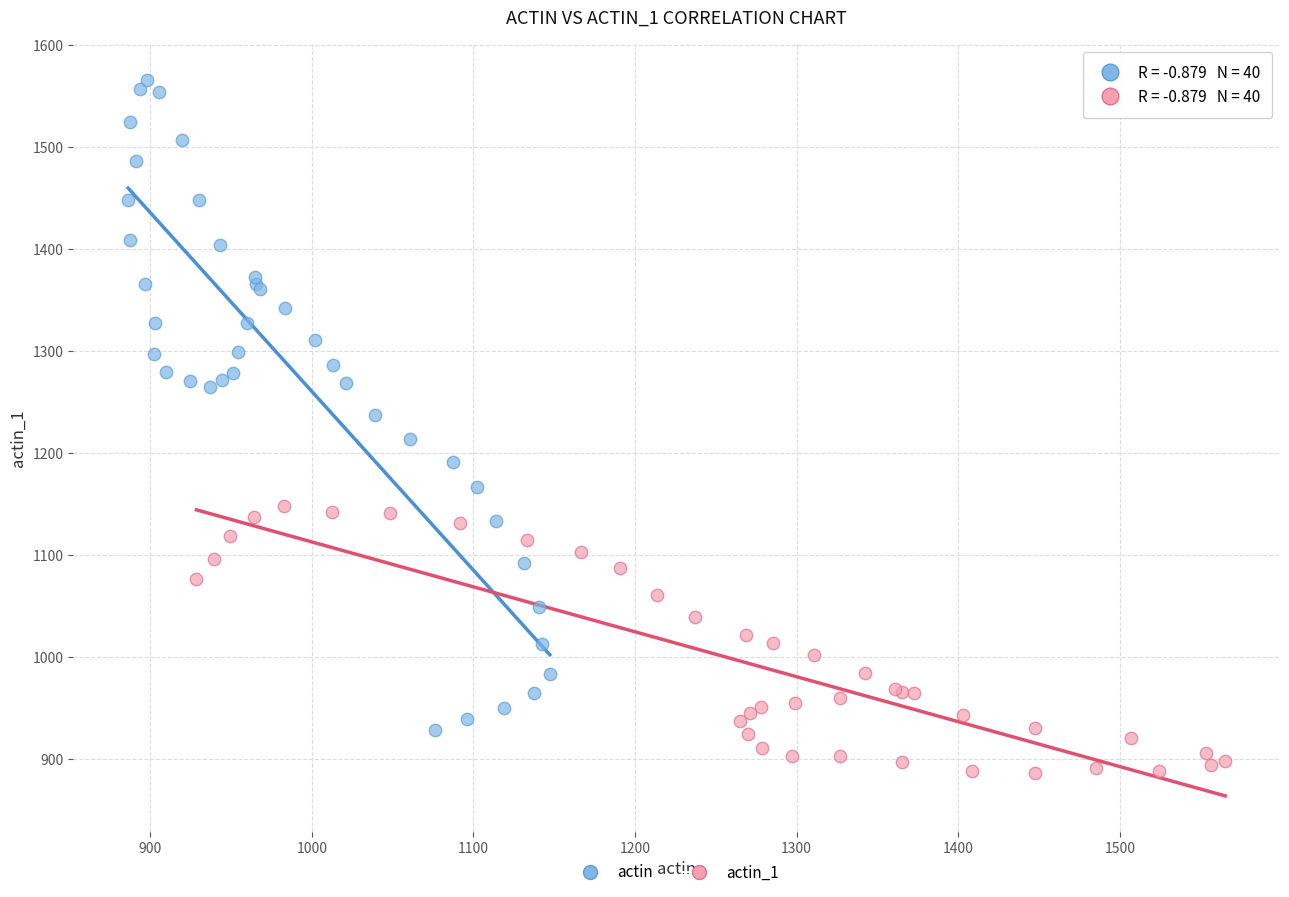

Which series contains the lowest Y value?

actin_1